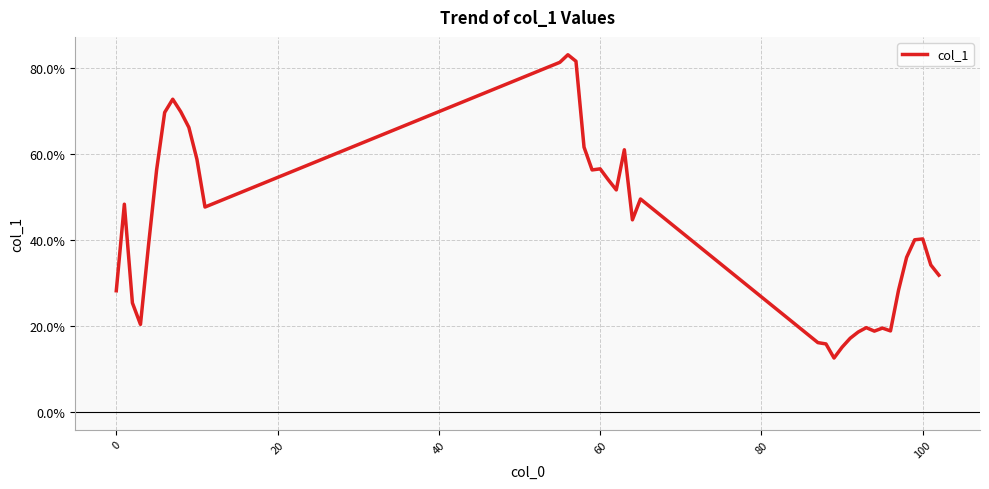

What is the smallest value displayed?

0.1